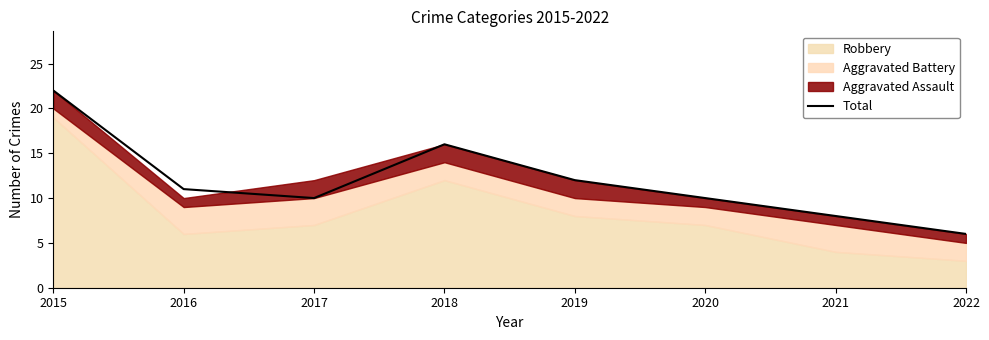

What is the change in value from 2016 to 2021?

-3